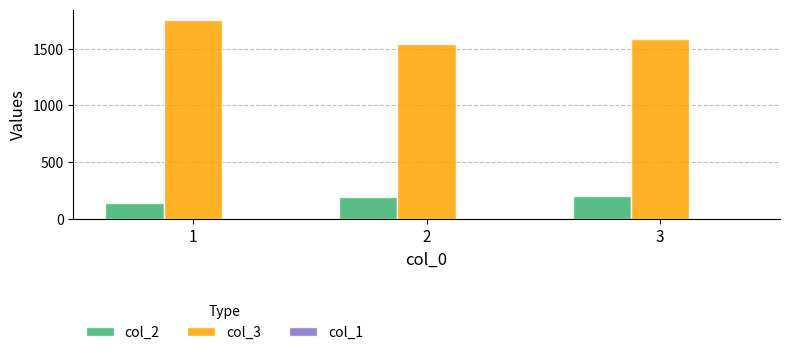

Read the col_2 value at 3, to the nearest 10.

200